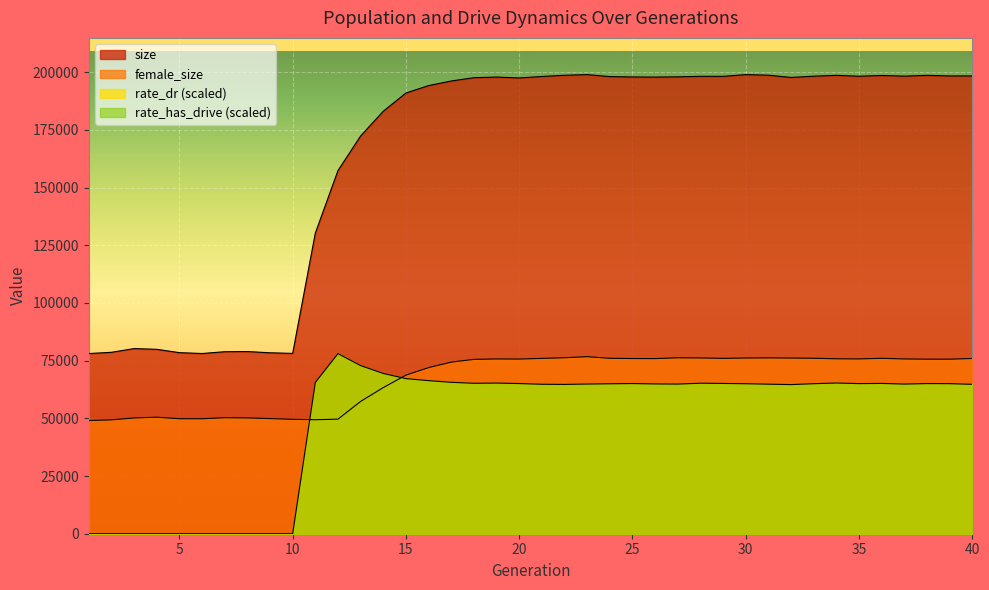

How many lines are shown in the chart?

3